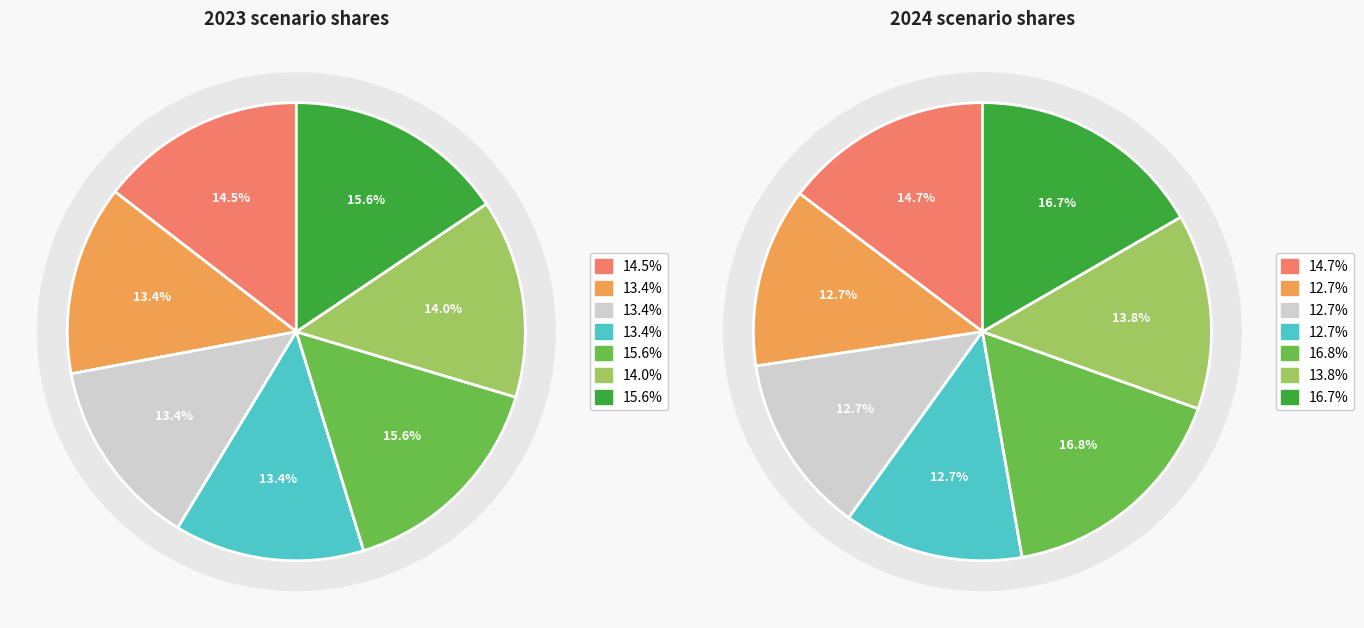

To the nearest percent, what is the average slice percentage?

14%